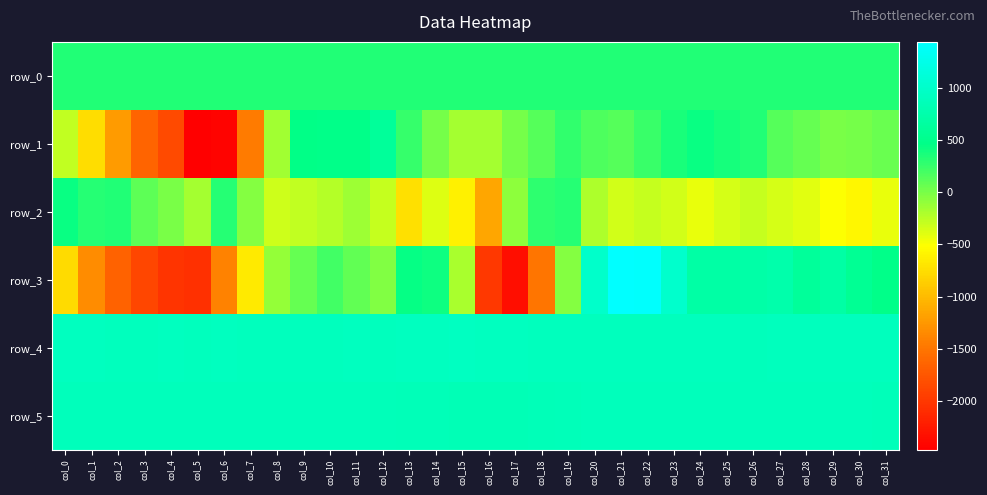

What is the highest value of the row_3 series?

1442.0